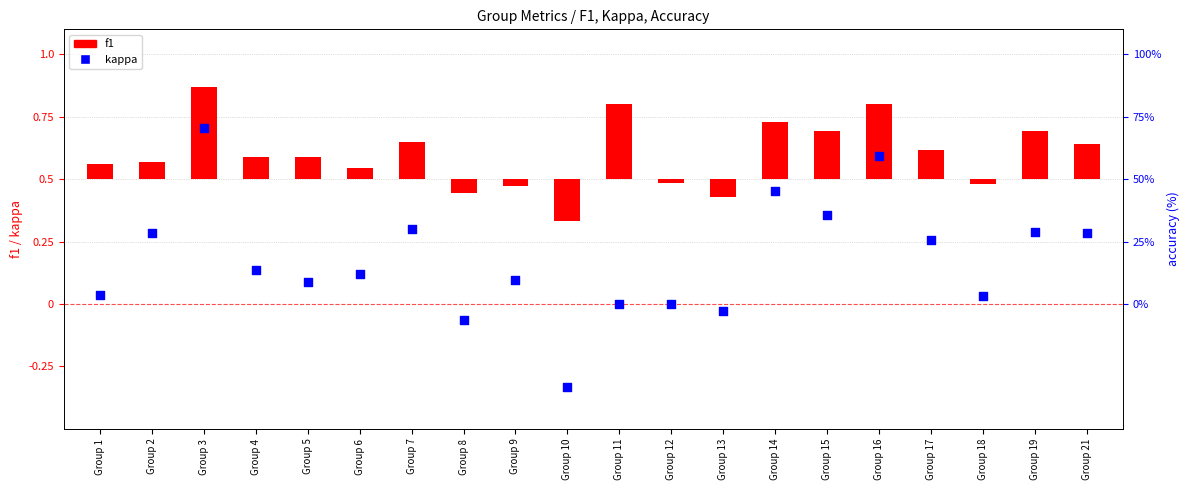

Which series has the widest spread of Y values?

kappa